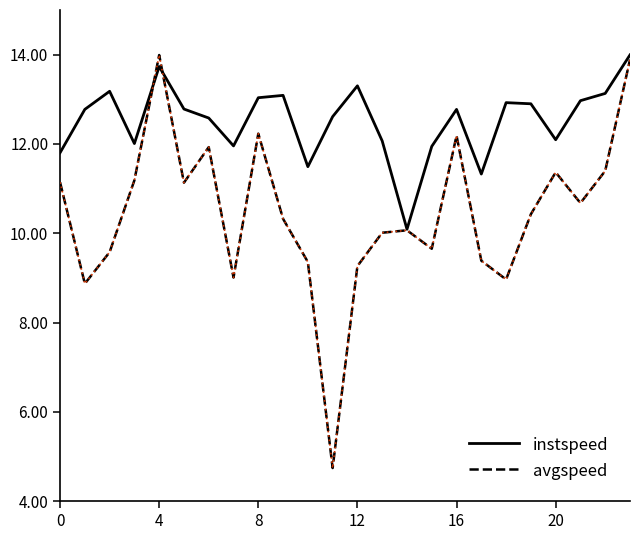

What is the highest value of the avgspeed series?

14.0